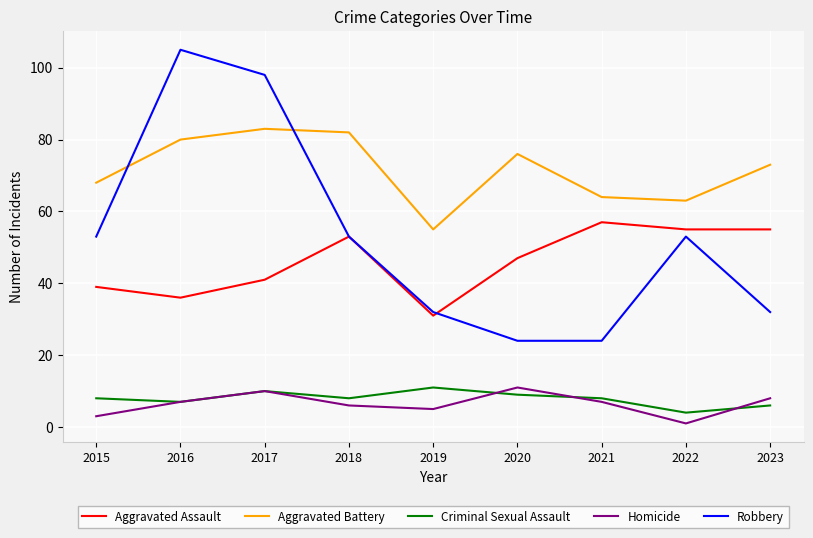

True or false: Aggravated Battery and Robbery intersect in this chart.

True